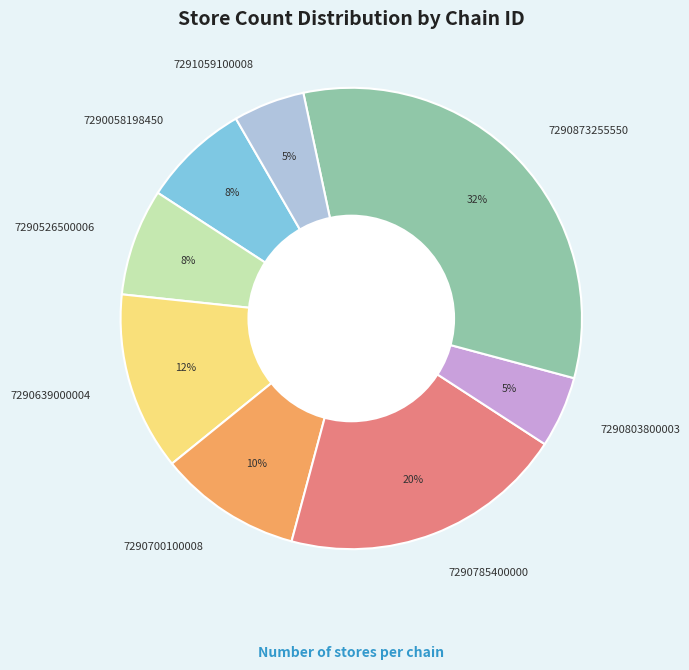

To the nearest percent, what portion does 7290785400000 represent?

20%